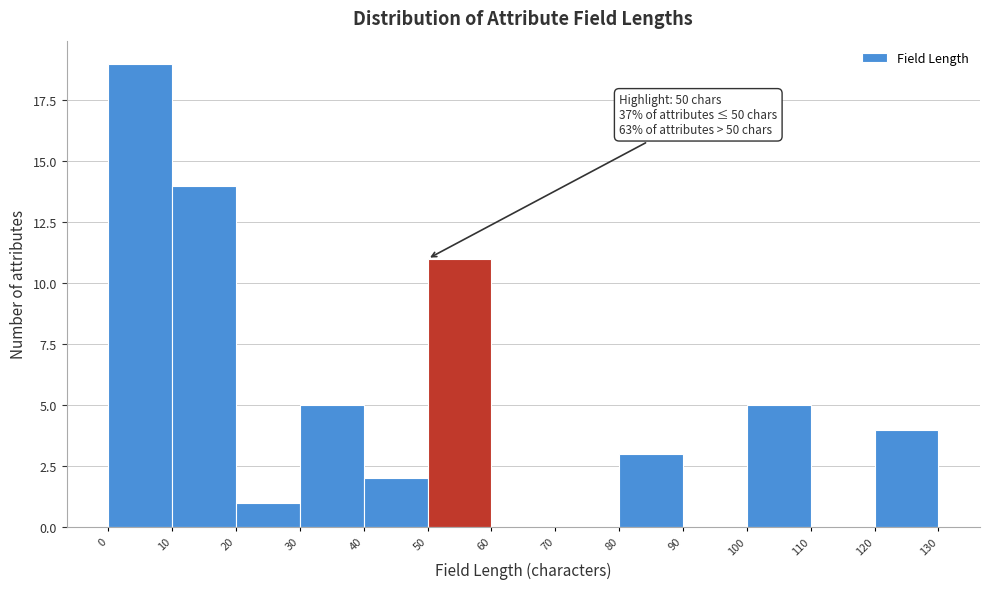

Over which range of the x-axis is the bar tallest?

0 to 10